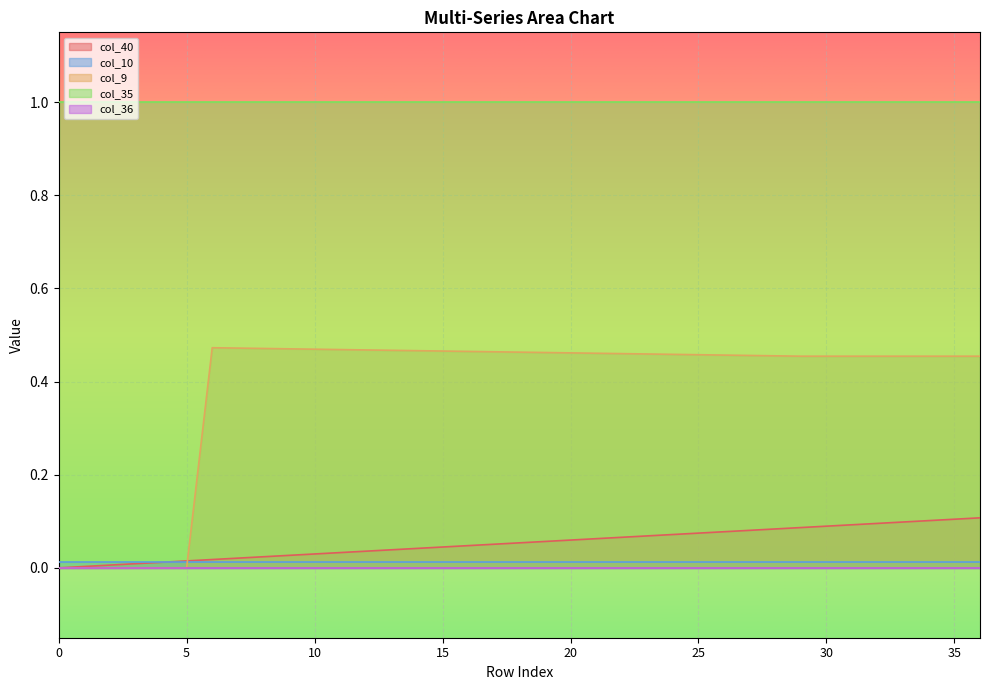

Which series changed the most between 10 and 32?

col_40